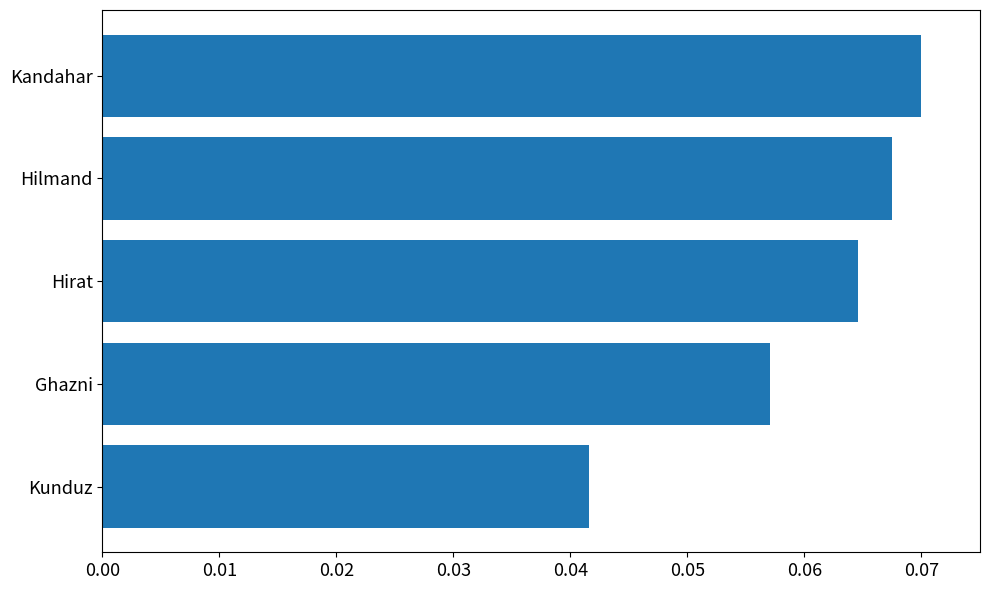

Where is the data nearest to the value 0?

Kunduz